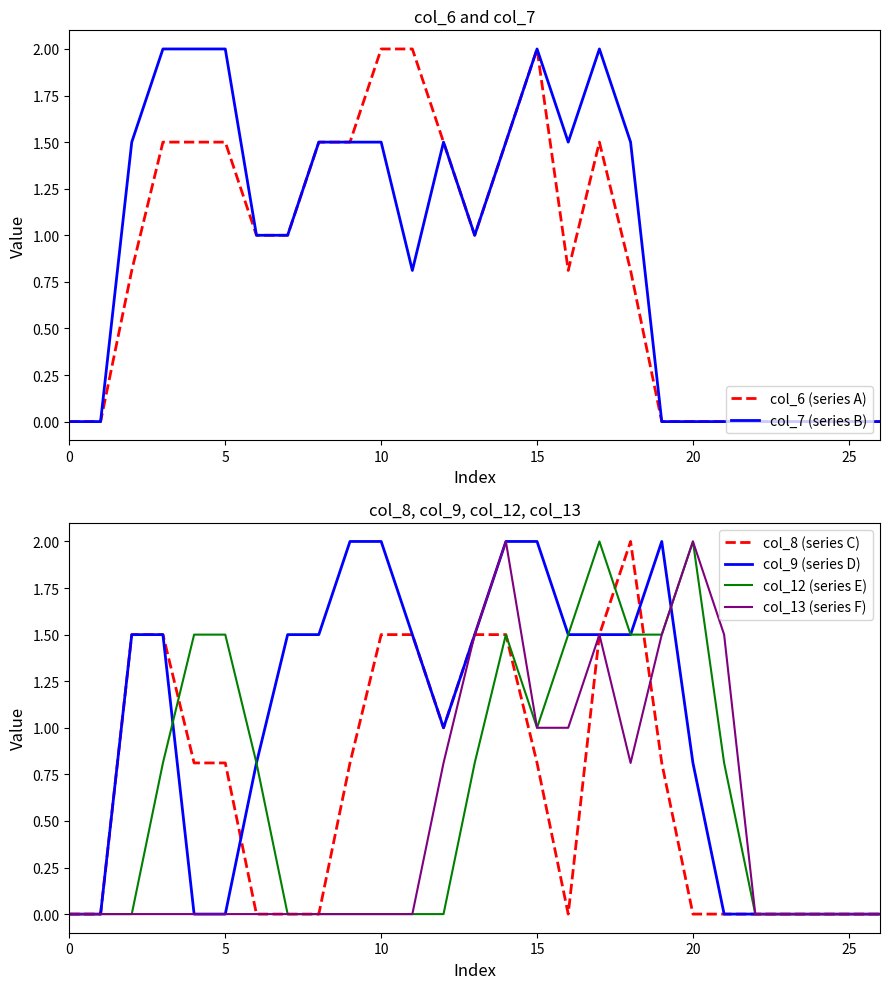

Rank the series by their maximum value, from highest to lowest.

col_6 (series A), col_7 (series B), col_8 (series C), col_9 (series D), col_12 (series E), col_13 (series F)